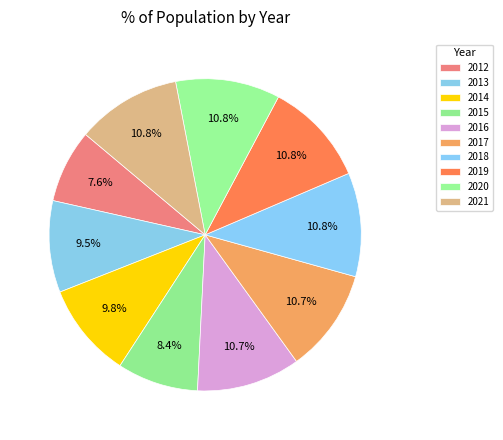

The 2021 slice represents 11% of the pie. True or false?

True